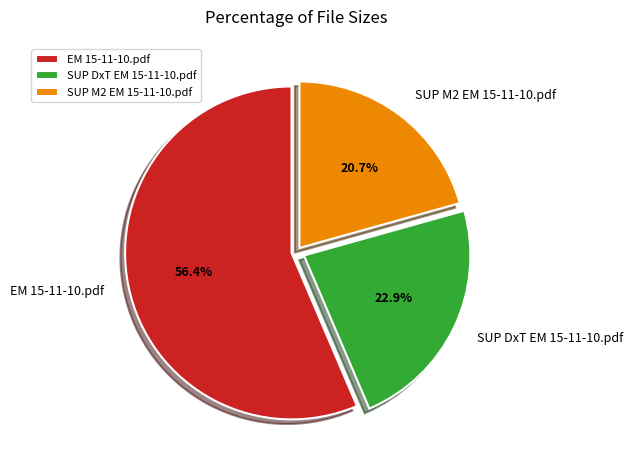

What is the ratio of the value at SUP DxT EM 15-11-10.pdf to the value at EM 15-11-10.pdf?

0.4